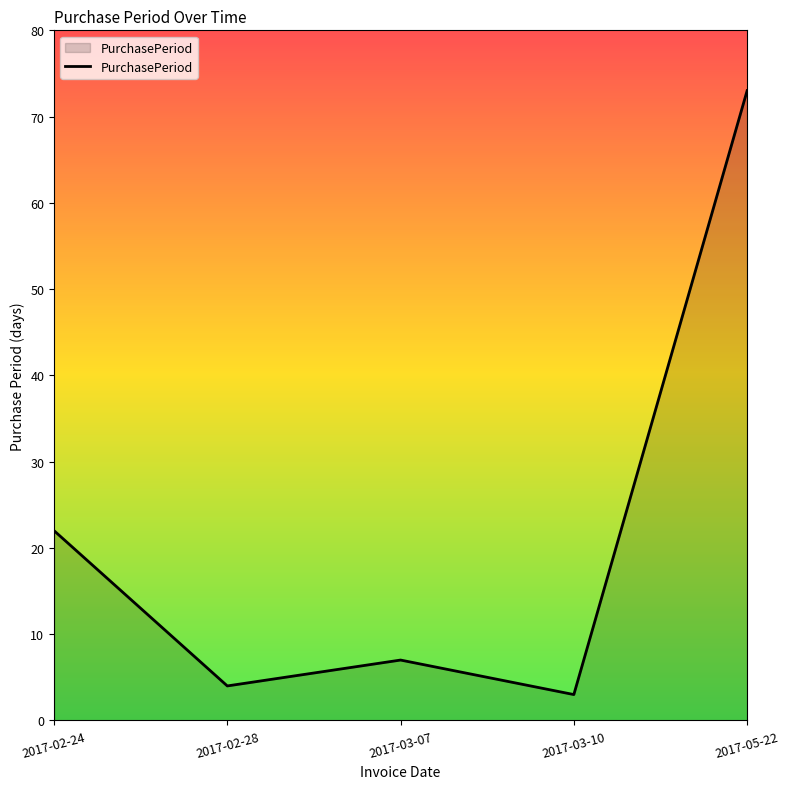

The value at 2017-05-22 is 16. True or false?

False